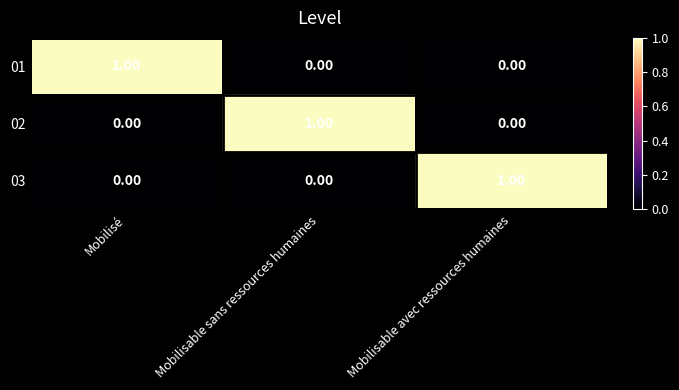

How many distinct data groups are displayed?

3